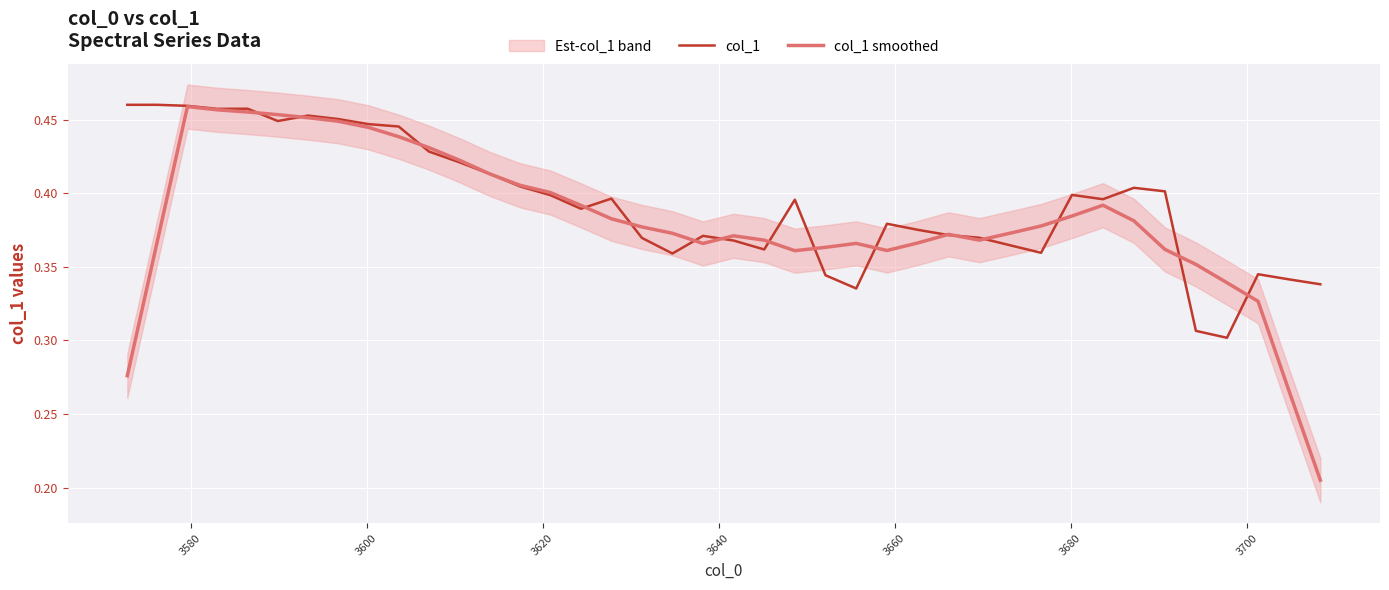

List the series in order of their peak value, lowest first.

col_1 smoothed, col_1